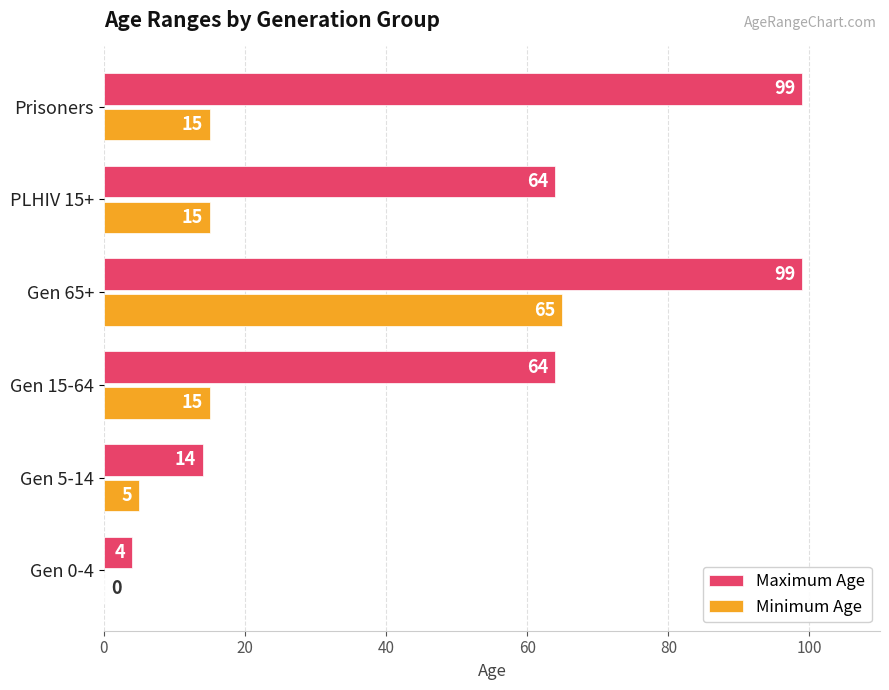

What is the approximate value of Maximum Age at Prisoners?

99